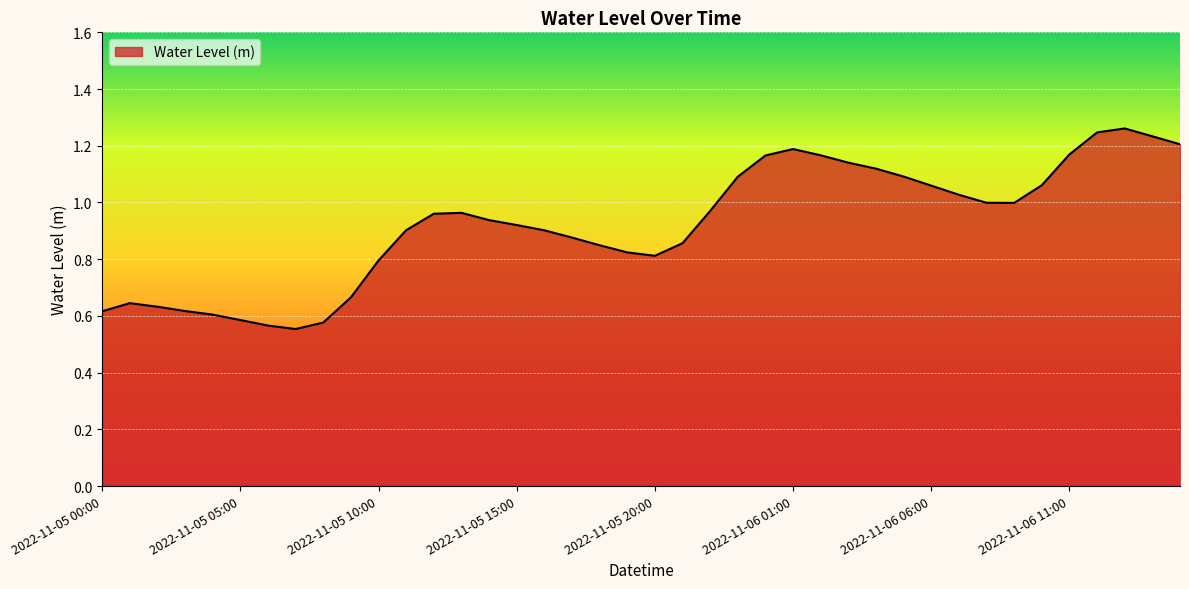

How many points are higher than both their immediate neighbors (excluding endpoints)?

4